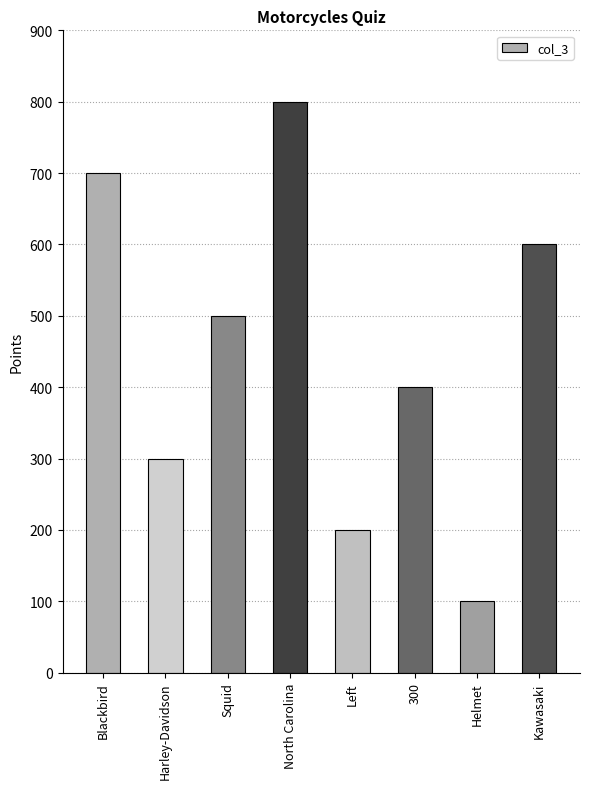

Reading left to right, what are all the values shown in this chart?

700	300	500	800	200	400	100	600